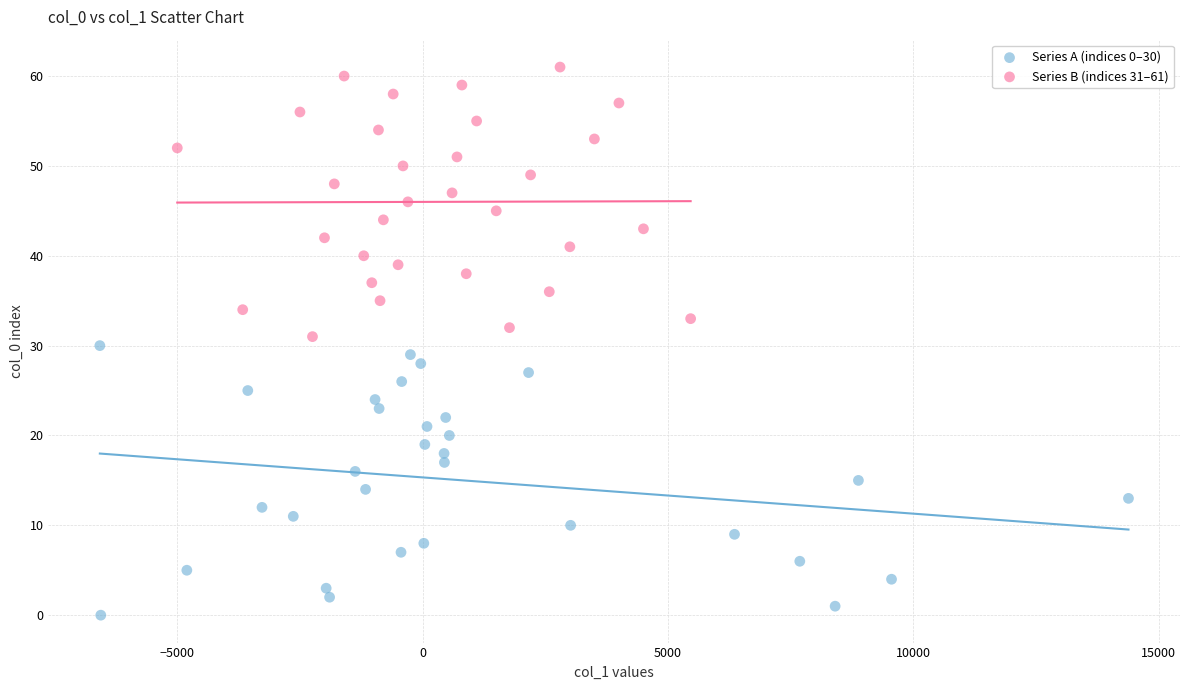

Which series reaches the minimum Y coordinate?

Series A (indices 0–30)